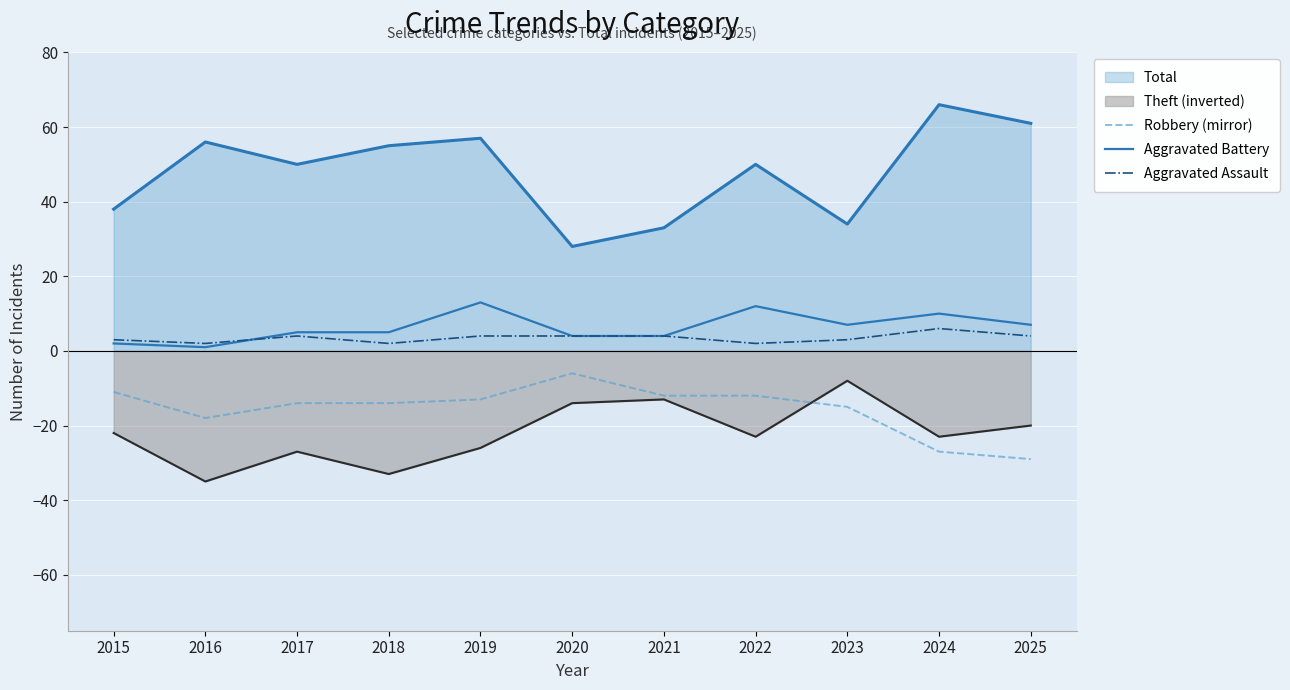

Between 2017 and 2018, which is larger?

2017